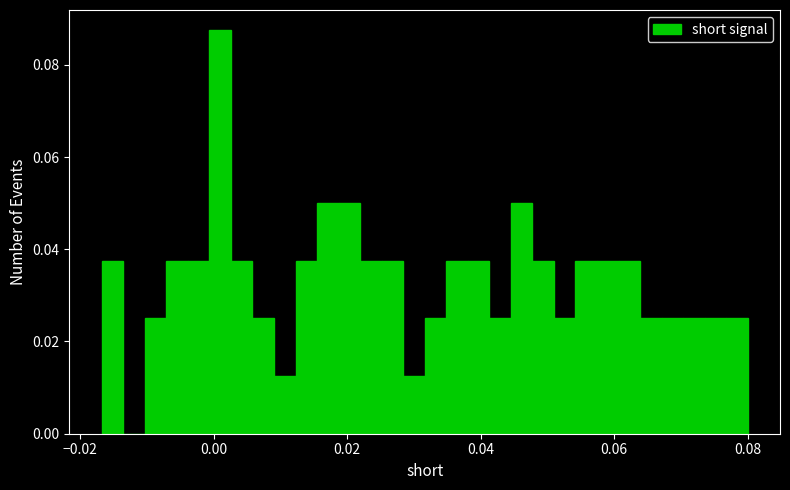

Read against the x-axis, roughly where is the centre of the tallest bar?

0.000